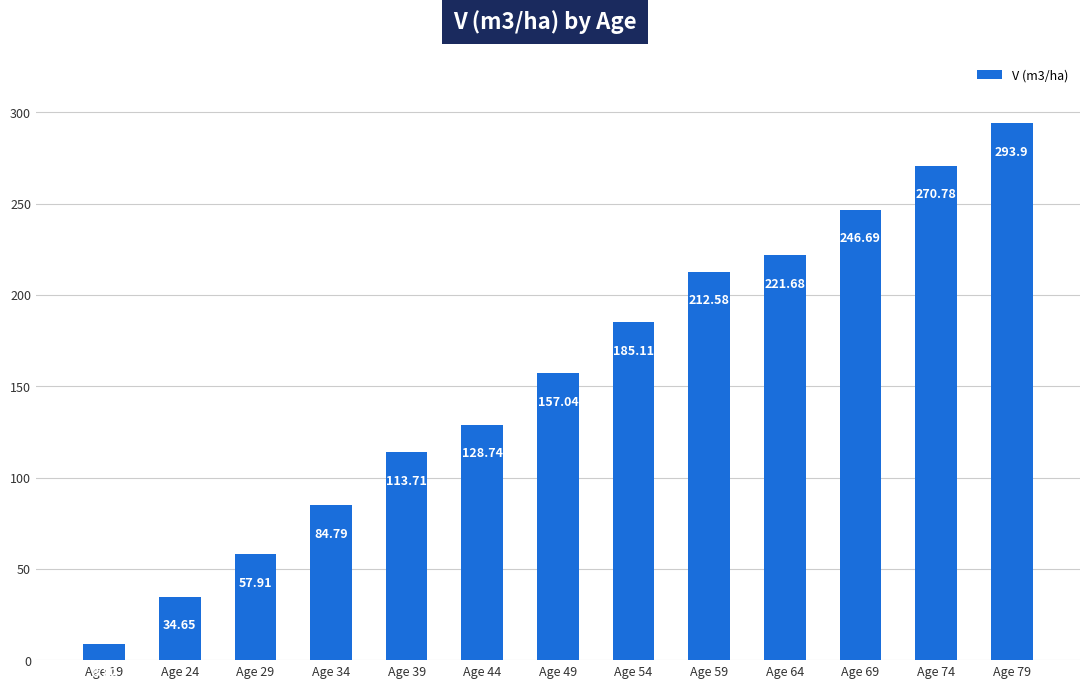

Between Age 29 and Age 44, which is larger?

Age 44